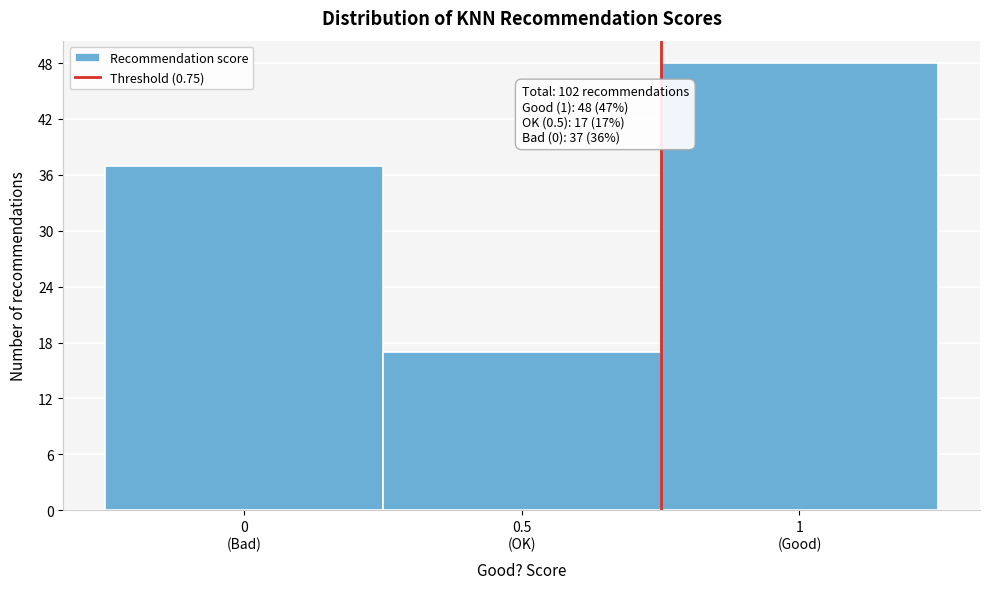

Reading left to right, list all the values displayed in this chart.

37	17	48